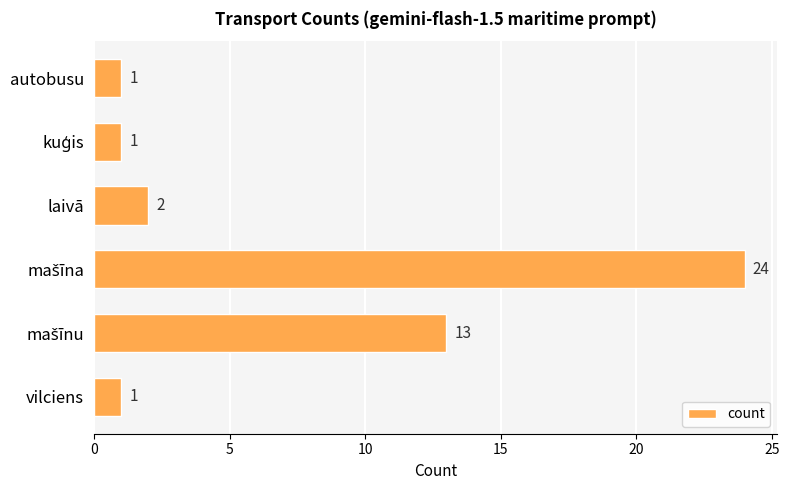

True or false: the data shows 1 at laivā.

False